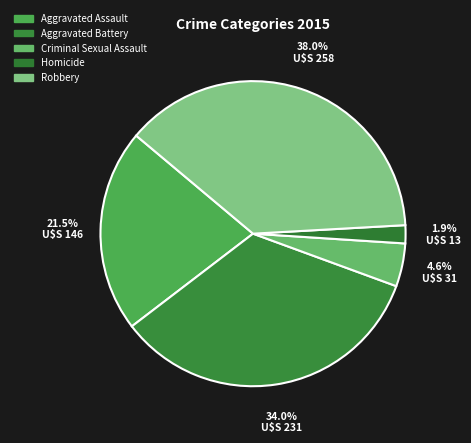

Does Homicide account for over 50% of the chart?

No